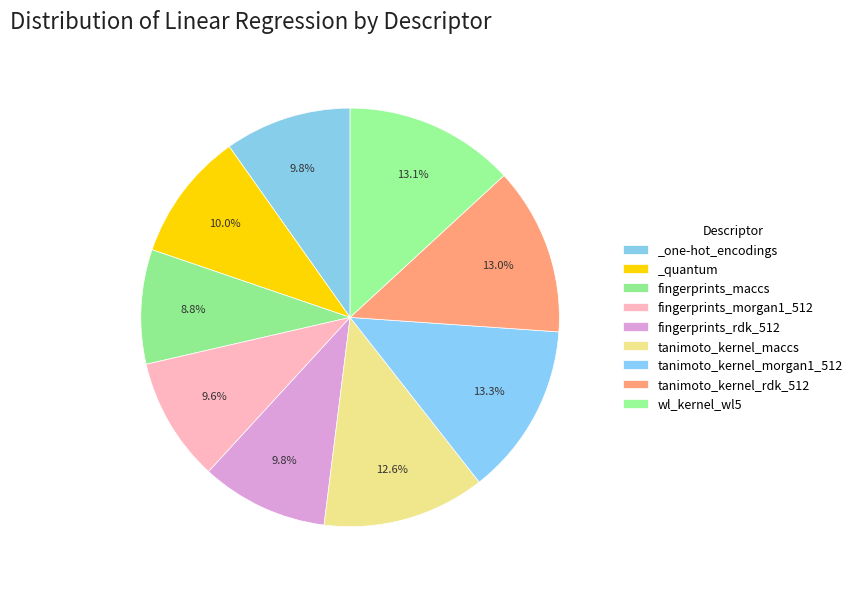

To the nearest percent, what is the difference between the largest and smallest slice percentages?

4%